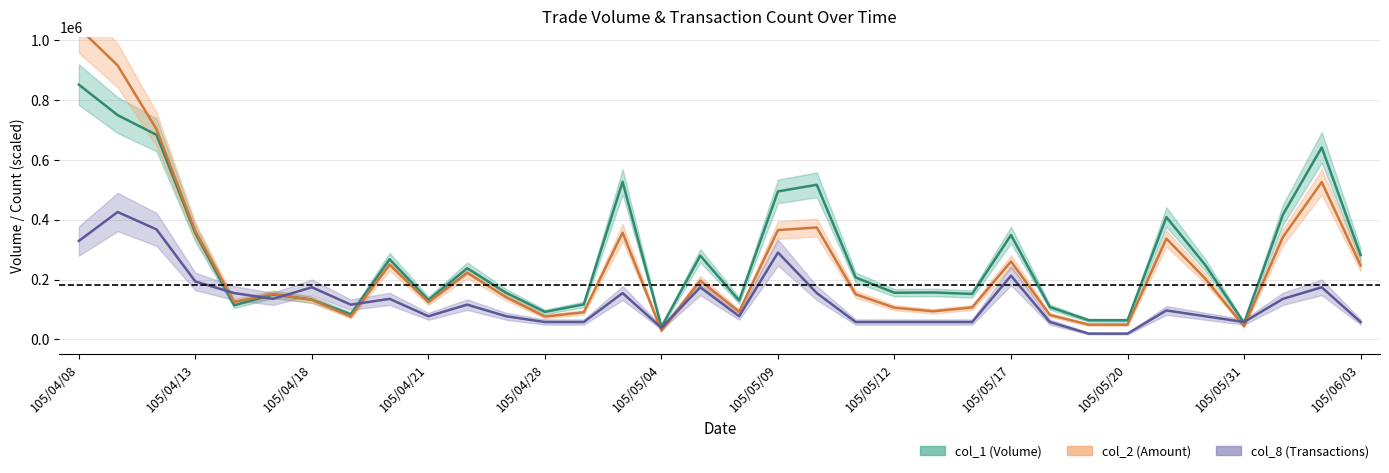

Between which two adjacent categories do col_1 and col_2 first intersect?

105/04/15 and 105/04/18